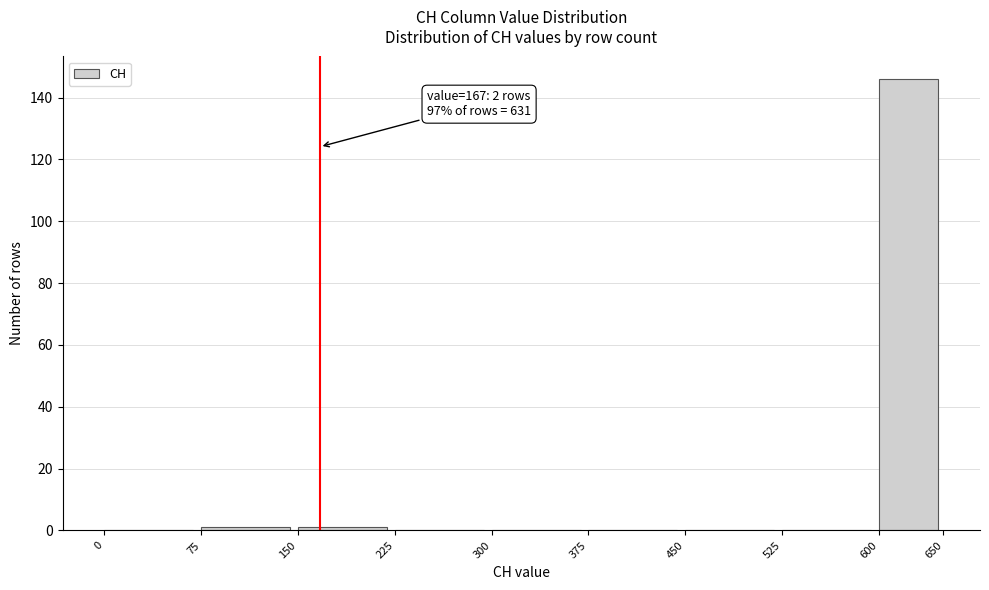

Over which range of the x-axis is the bar tallest?

600 to 650